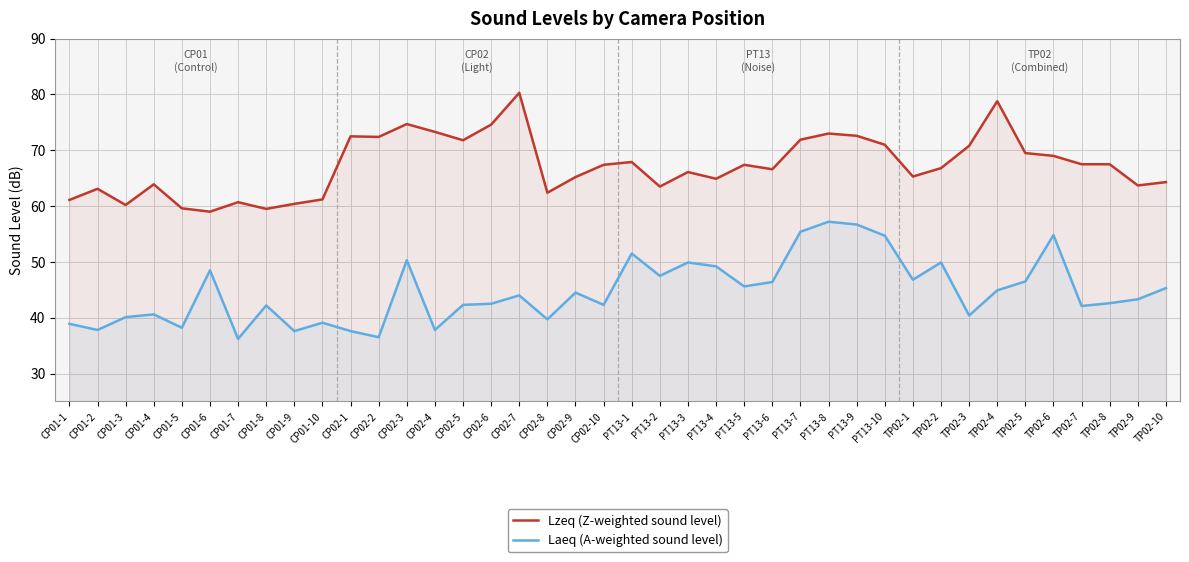

What is the sum of all Laeq (A-weighted sound level) values?

1787.4